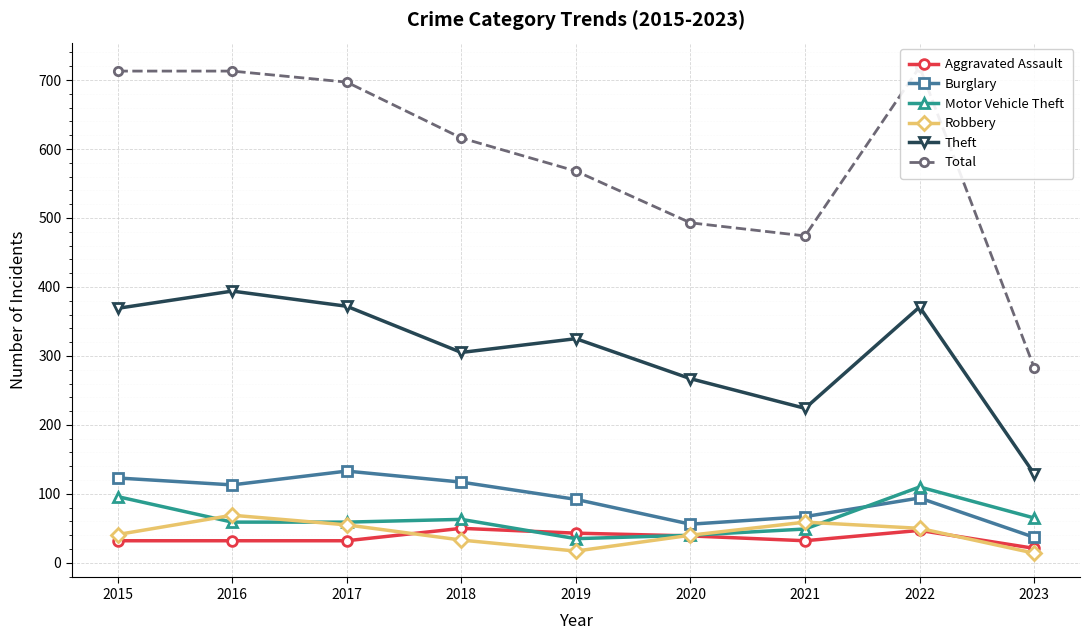

What is the average value of the Aggravated Assault series?

36